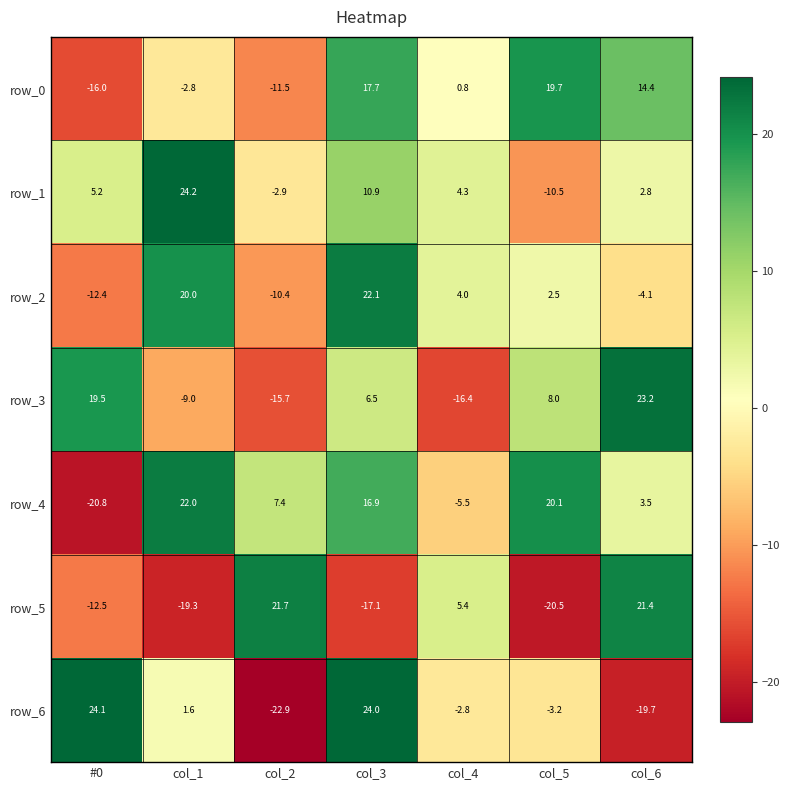

What is the difference between the maximum and minimum values in the row_6 series?

47.0